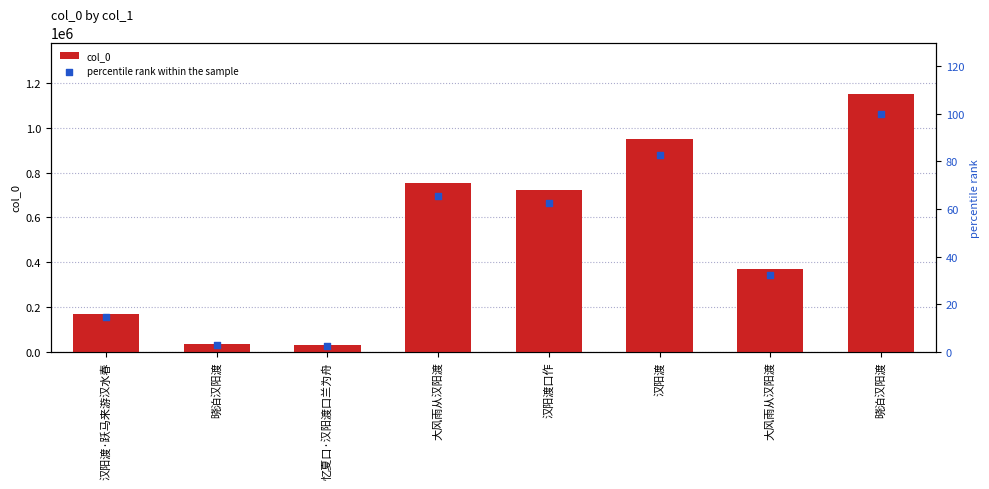

What are all the series names shown in the legend?

col_0, percentile rank within the sample